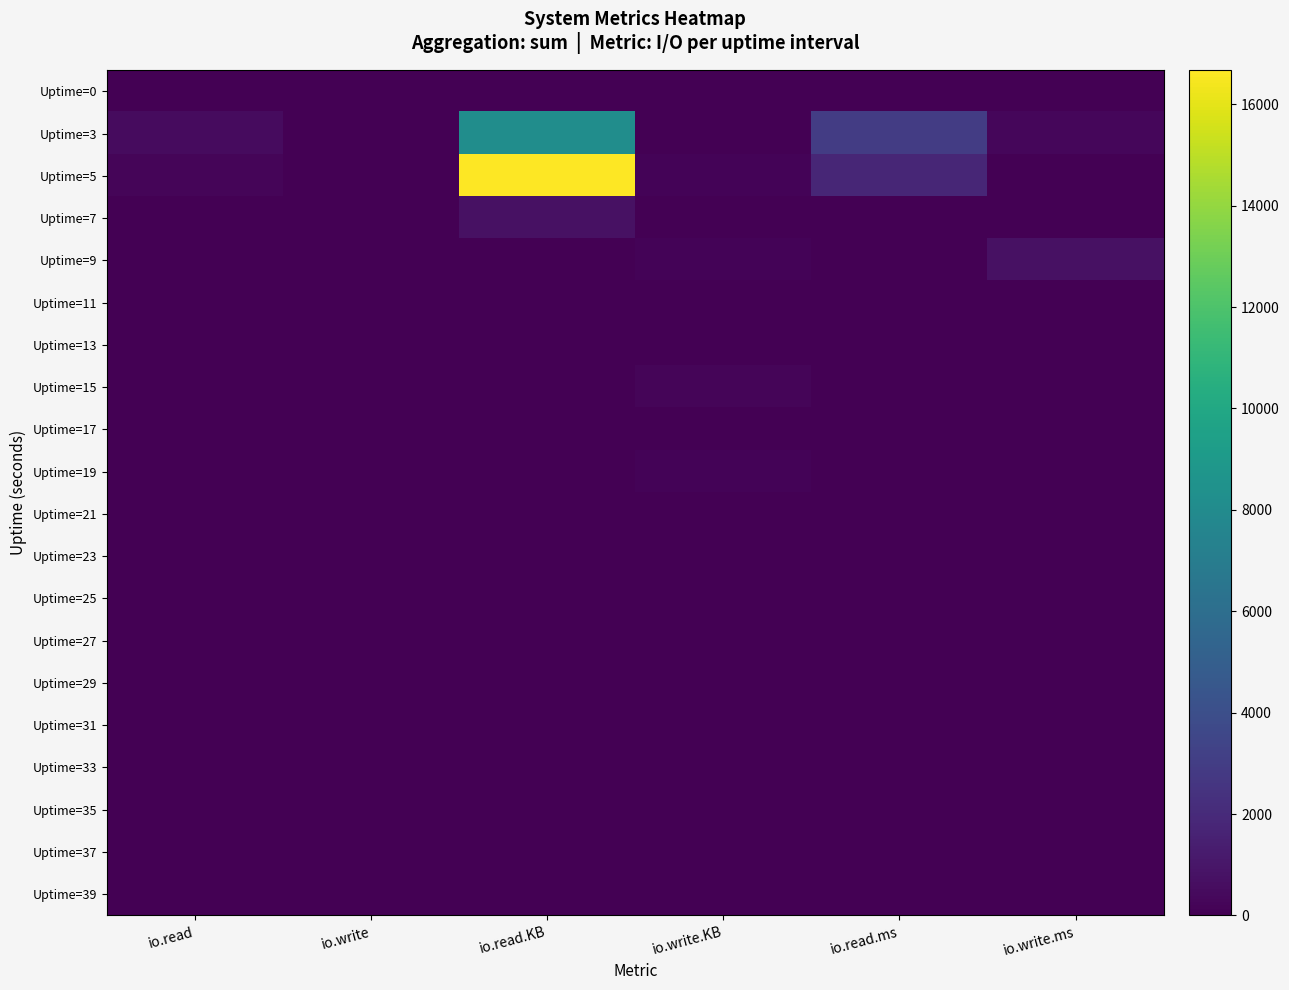

Reading left to right, transcribe all the data shown in this chart.

Uptime=0: io.read=0	io.write=0	io.read.KB=0	io.write.KB=0	io.read.ms=0	io.write.ms=0
Uptime=3: io.read=520	io.write=10	io.read.KB=8200	io.write.KB=44	io.read.ms=2984	io.write.ms=312
Uptime=5: io.read=253	io.write=10	io.read.KB=16672	io.write.KB=156	io.read.ms=1816	io.write.ms=48
Uptime=7: io.read=7	io.write=2	io.read.KB=780	io.write.KB=24	io.read.ms=4	io.write.ms=28
Uptime=9: io.read=0	io.write=23	io.read.KB=0	io.write.KB=172	io.read.ms=0	io.write.ms=720
Uptime=11: io.read=0	io.write=8	io.read.KB=0	io.write.KB=40	io.read.ms=0	io.write.ms=0
Uptime=13: io.read=0	io.write=0	io.read.KB=0	io.write.KB=0	io.read.ms=0	io.write.ms=0
Uptime=15: io.read=2	io.write=3	io.read.KB=8	io.write.KB=232	io.read.ms=0	io.write.ms=28
Uptime=17: io.read=0	io.write=0	io.read.KB=0	io.write.KB=0	io.read.ms=0	io.write.ms=0
Uptime=19: io.read=0	io.write=22	io.read.KB=0	io.write.KB=156	io.read.ms=0	io.write.ms=64
Uptime=21: io.read=0	io.write=0	io.read.KB=0	io.write.KB=0	io.read.ms=0	io.write.ms=0
Uptime=23: io.read=0	io.write=0	io.read.KB=0	io.write.KB=0	io.read.ms=0	io.write.ms=0
Uptime=25: io.read=0	io.write=12	io.read.KB=0	io.write.KB=60	io.read.ms=0	io.write.ms=64
Uptime=27: io.read=0	io.write=0	io.read.KB=0	io.write.KB=0	io.read.ms=0	io.write.ms=0
Uptime=29: io.read=0	io.write=0	io.read.KB=0	io.write.KB=0	io.read.ms=0	io.write.ms=0
Uptime=31: io.read=0	io.write=2	io.read.KB=0	io.write.KB=12	io.read.ms=0	io.write.ms=28
Uptime=33: io.read=0	io.write=0	io.read.KB=0	io.write.KB=0	io.read.ms=0	io.write.ms=0
Uptime=35: io.read=0	io.write=3	io.read.KB=0	io.write.KB=16	io.read.ms=0	io.write.ms=36
Uptime=37: io.read=0	io.write=0	io.read.KB=0	io.write.KB=0	io.read.ms=0	io.write.ms=0
Uptime=39: io.read=0	io.write=0	io.read.KB=0	io.write.KB=0	io.read.ms=0	io.write.ms=0